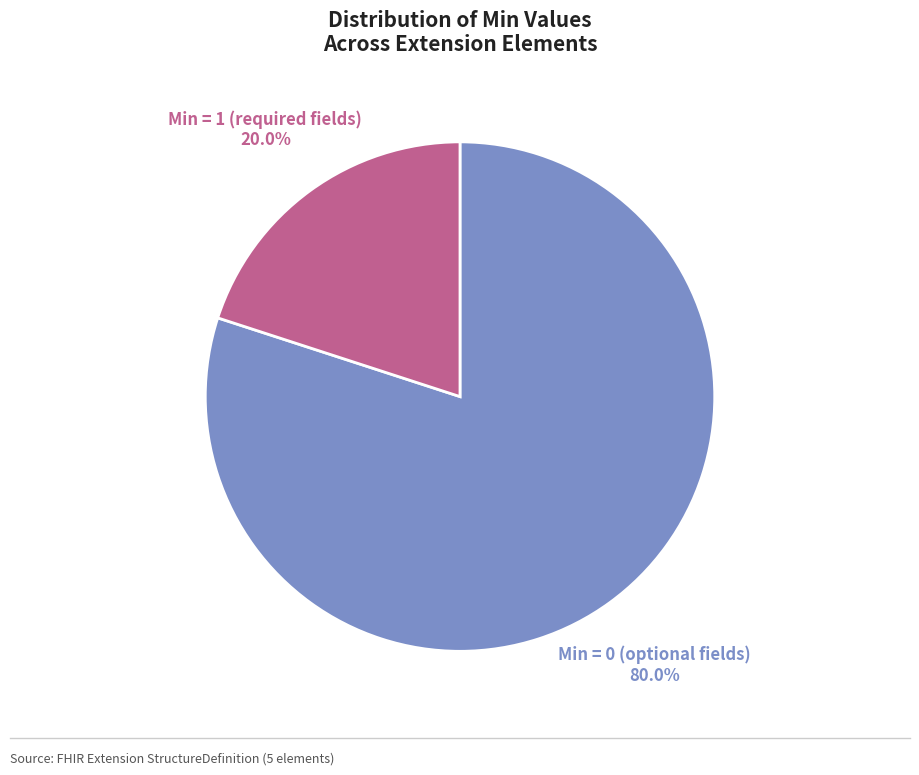

Is there a majority slice in this chart?

Yes